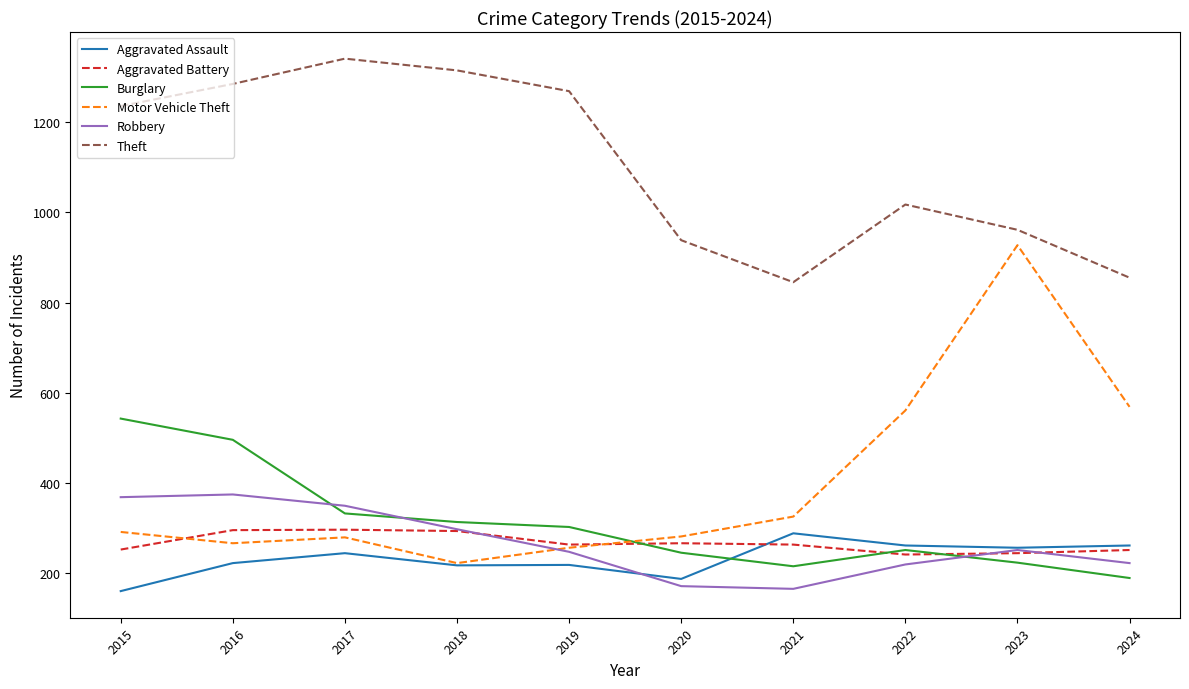

Which series has the largest total across all categories?

Theft